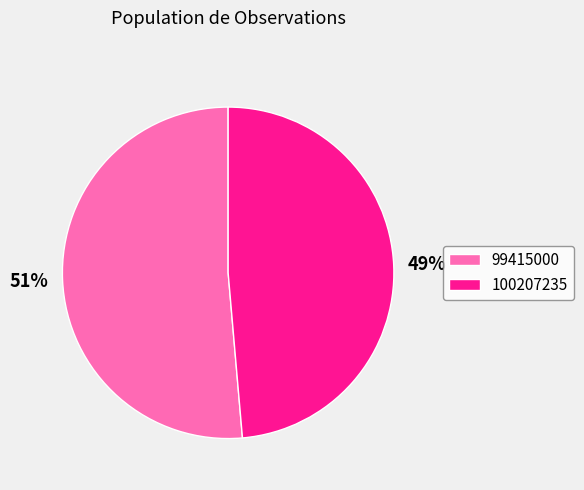

Which category has the biggest portion of the pie?

99415000